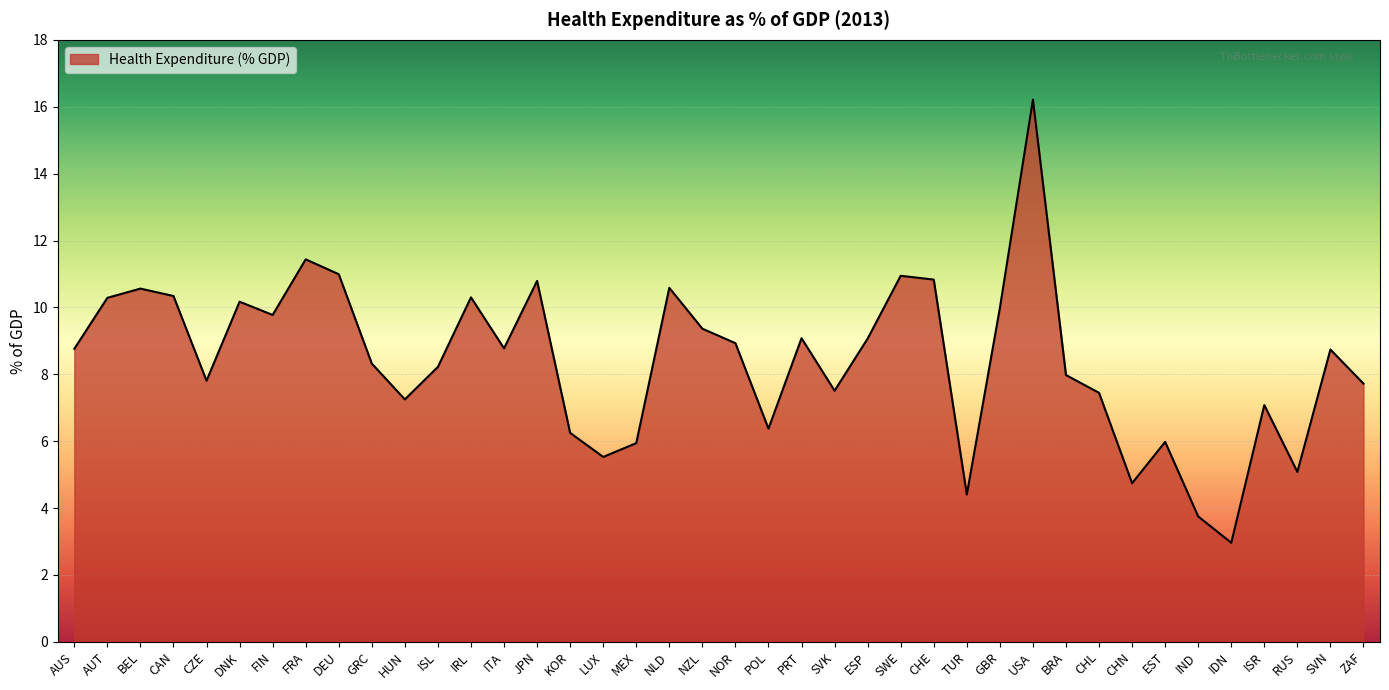

What is the smallest value displayed?

3.0